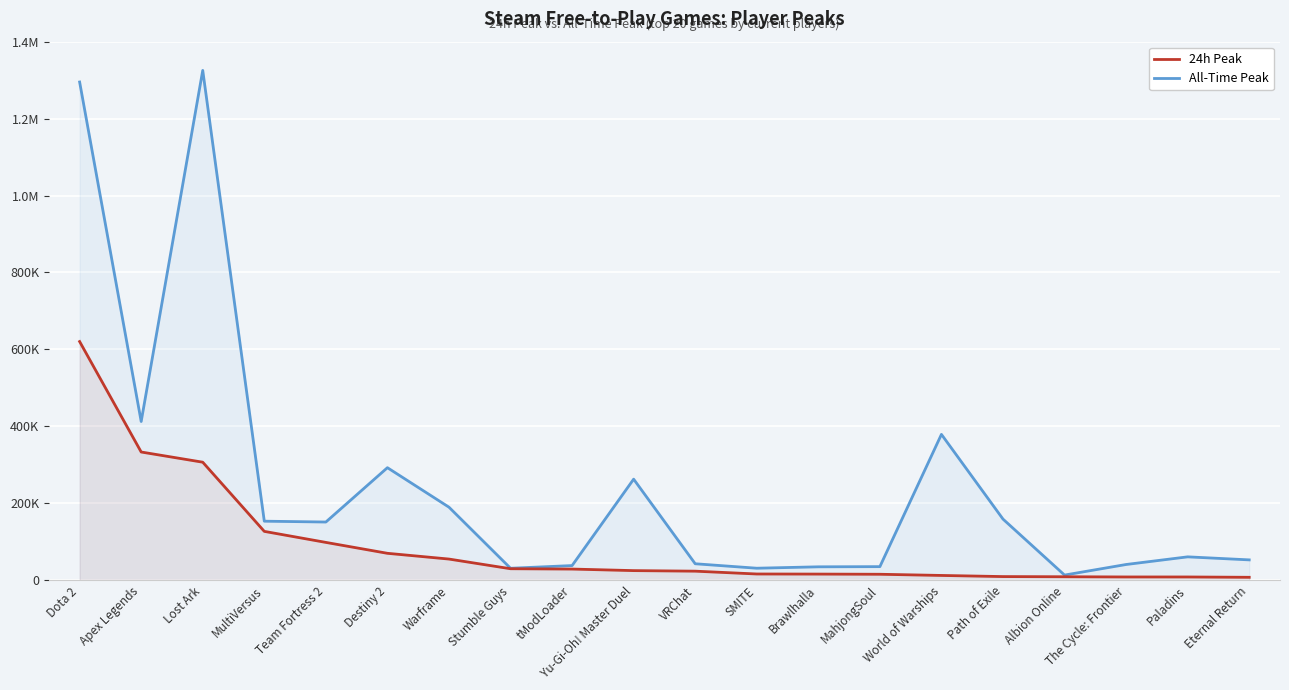

Between VRChat and Brawlhalla, which is larger?

VRChat